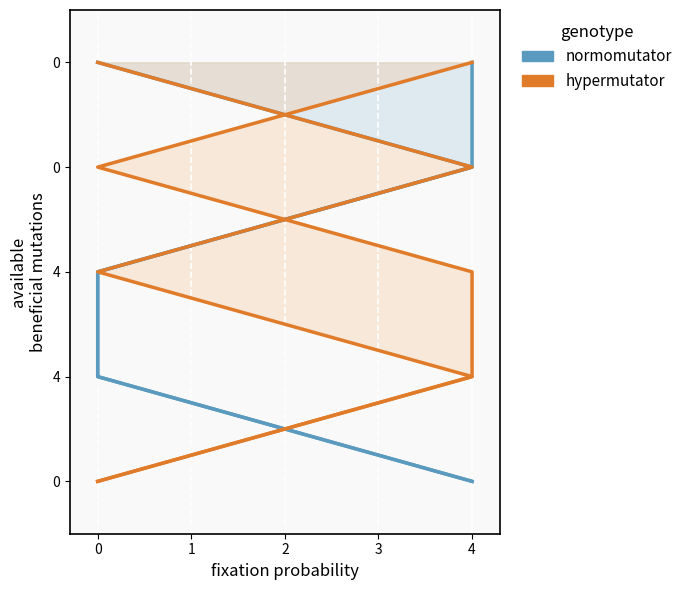

Which label corresponds to the largest value in the chart?

4